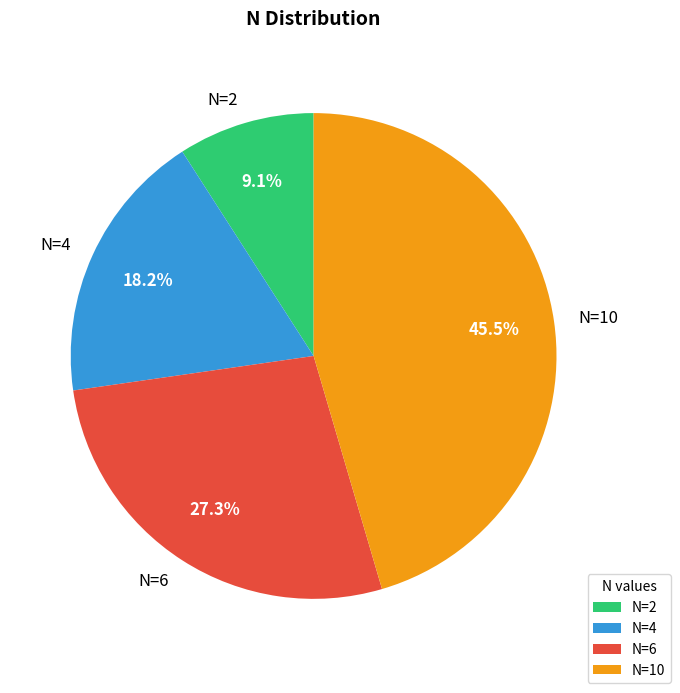

What is the smallest slice in the pie chart?

N=2